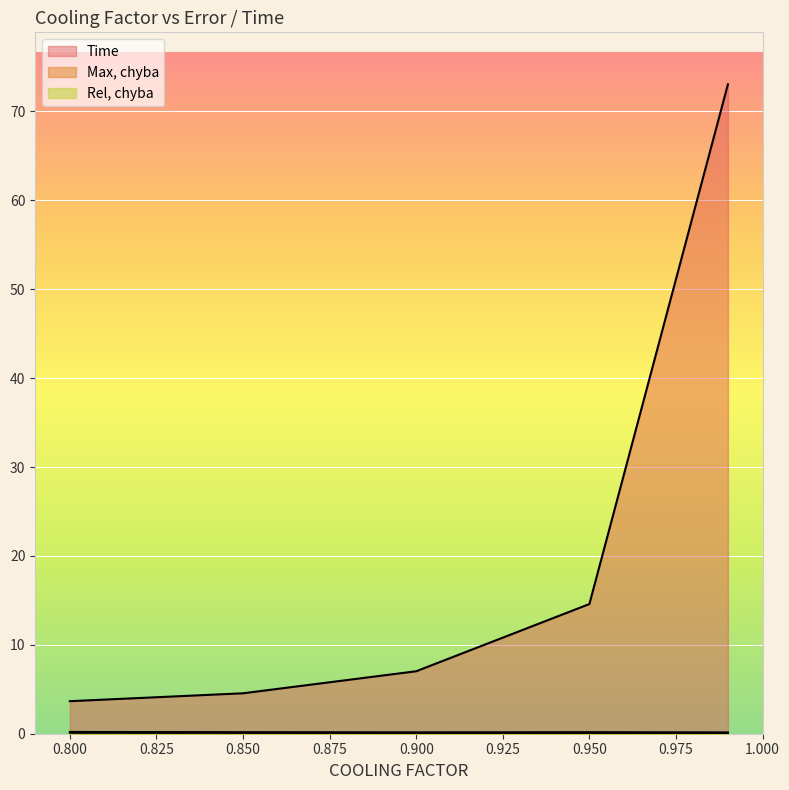

Is it true that Rel, chyba equals 0.2 at 0.85?

False